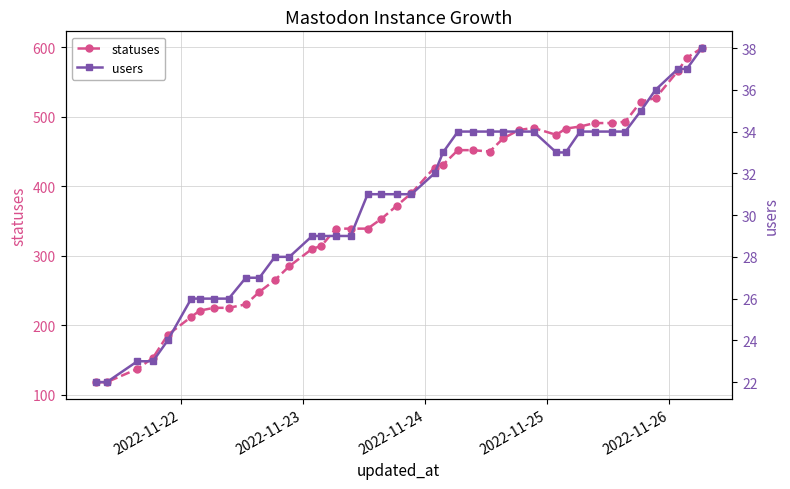

Rank the series by their average value, from lowest to highest.

users, statuses